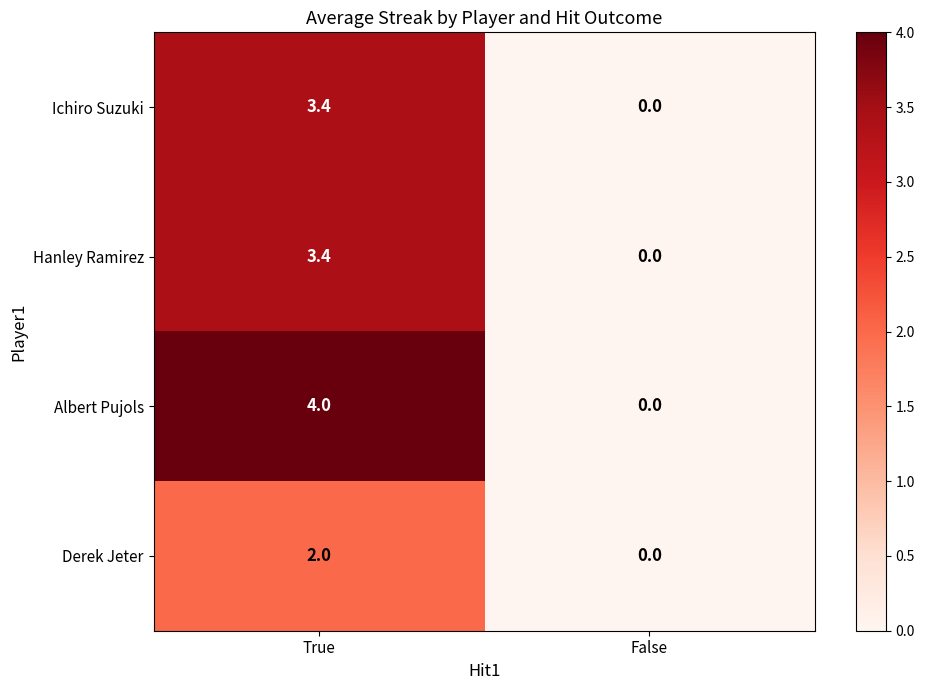

What is the difference between the highest and lowest values at True?

2.0